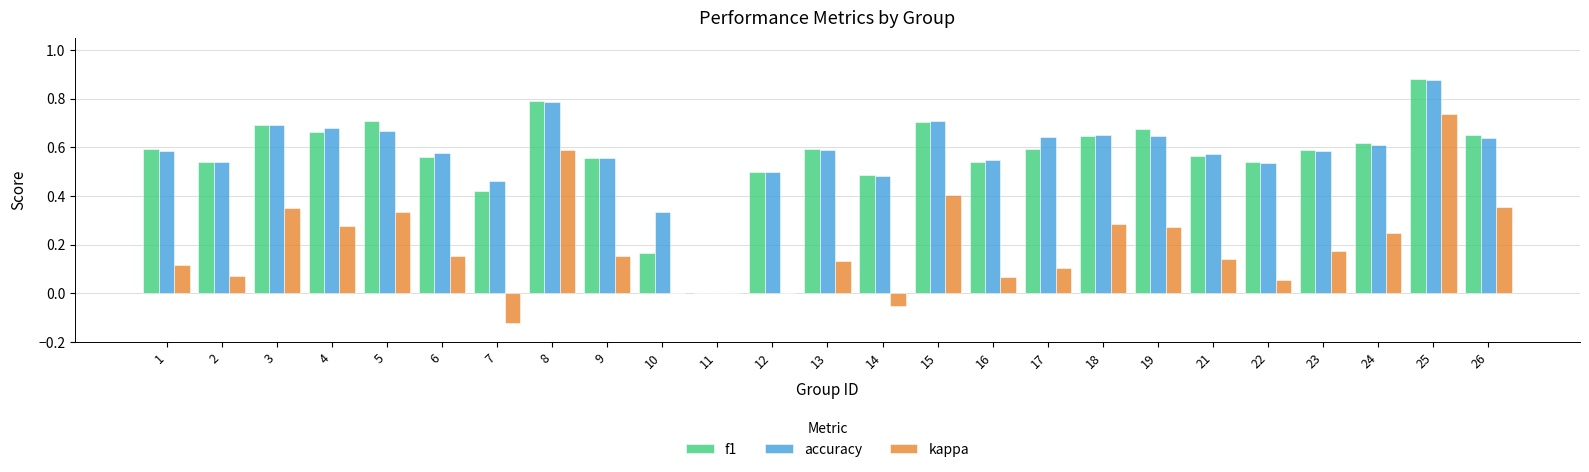

How many values in accuracy are above zero?

24